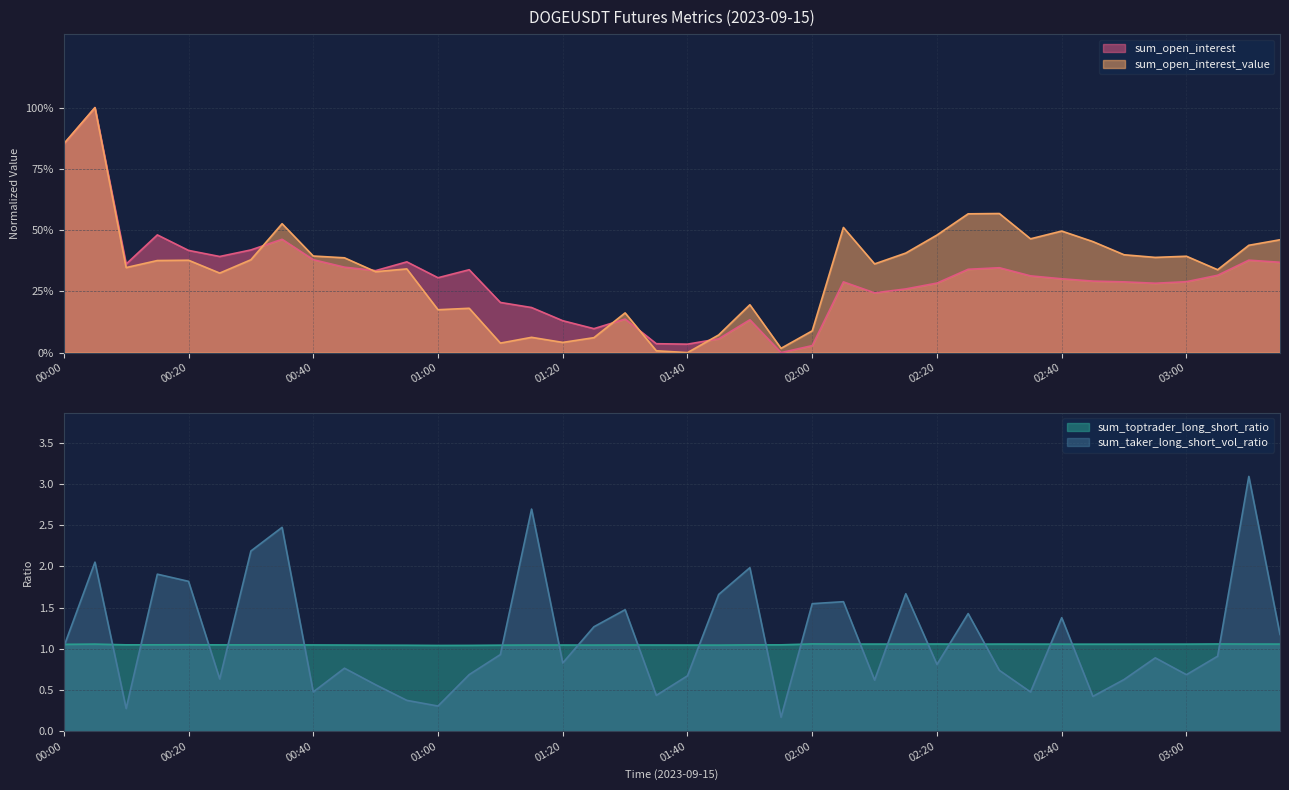

True or false: sum_open_interest has a value of 0.3 at 02:50.

True